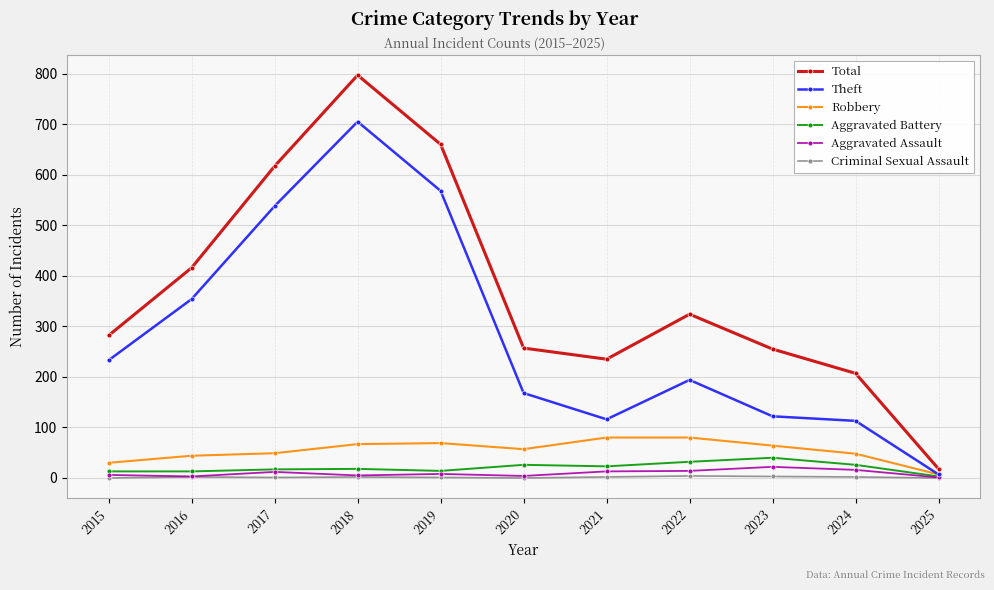

Which series has the largest range (max minus min)?

Total